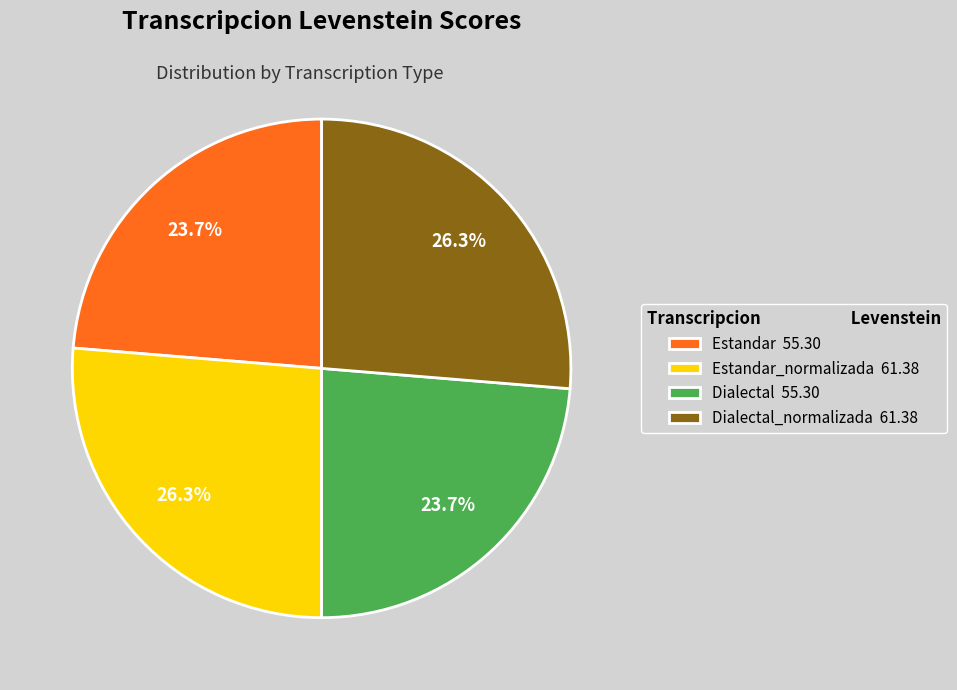

Does Dialectal 55.30 account for over 50% of the chart?

No